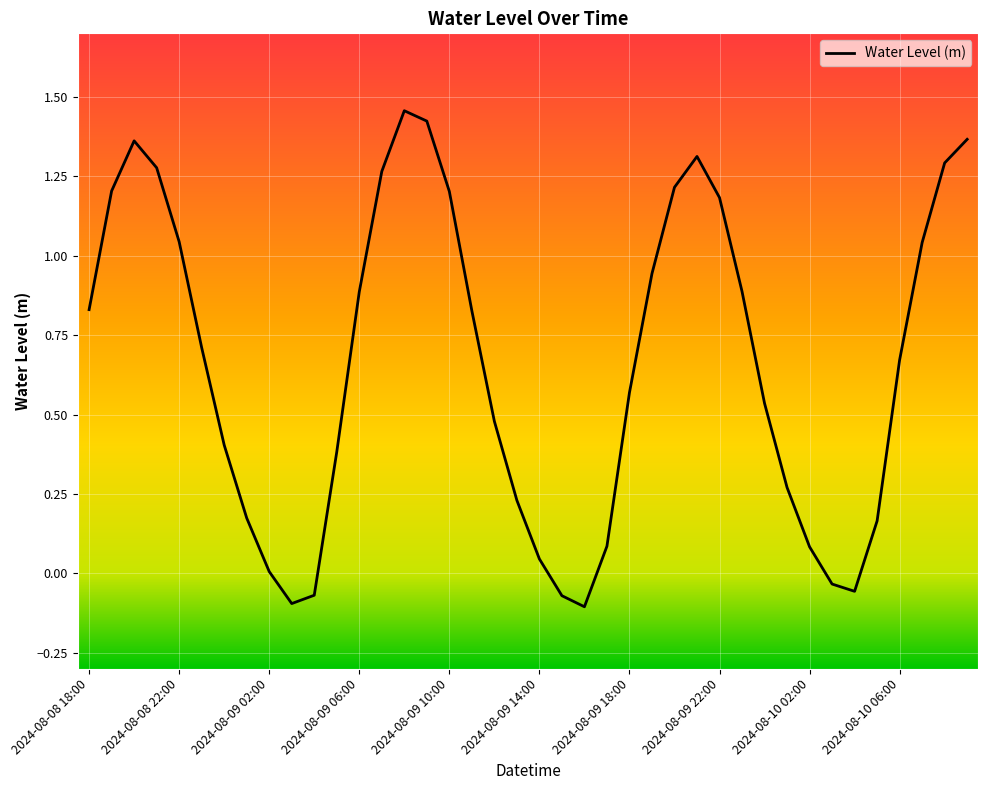

What is the difference between the maximum and minimum values?

1.6